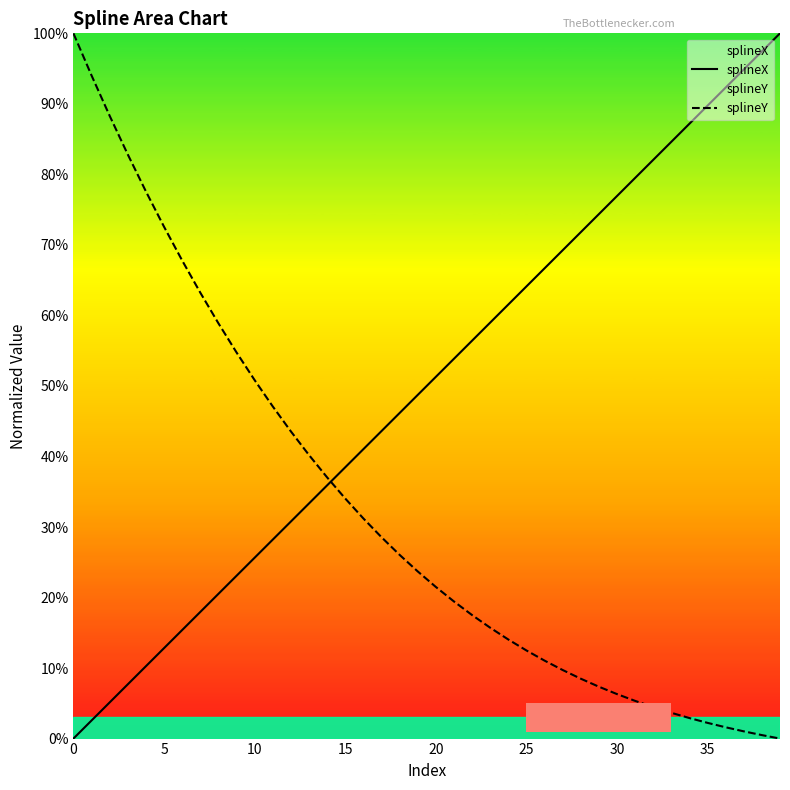

True or false: splineY has a value of 0.1 at 24.

True